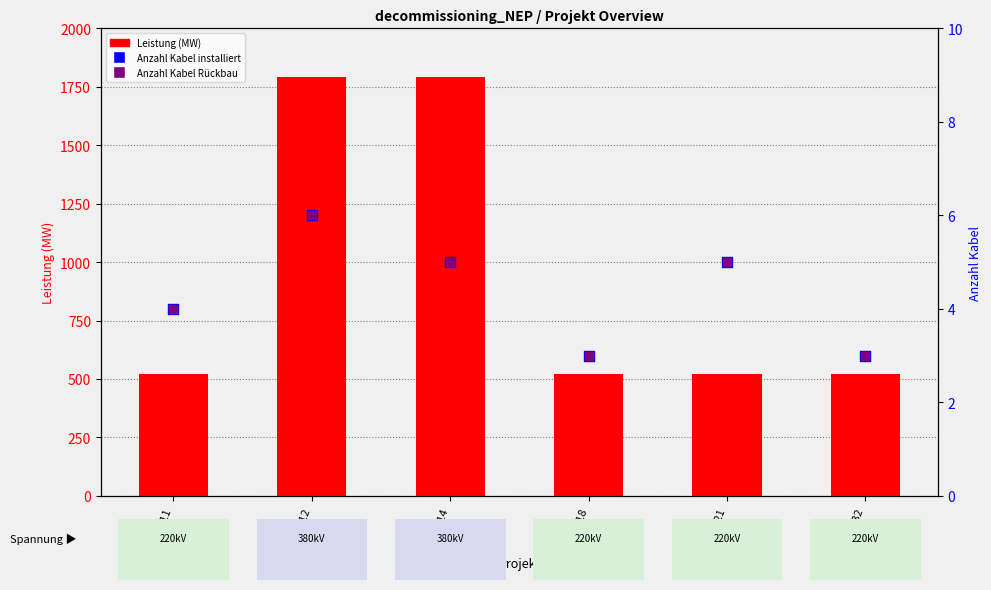

Which series has the widest spread of Y values?

Leistung (MW)